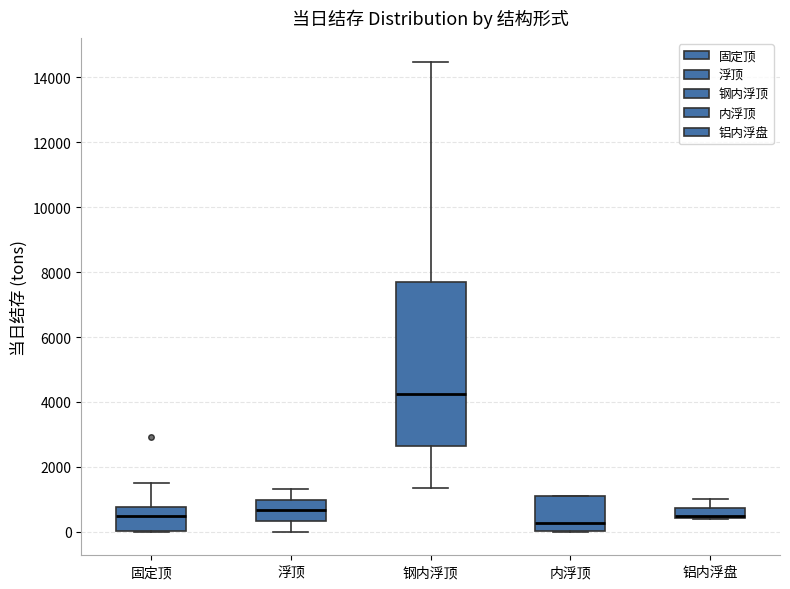

Where is the upper edge of the box for 铝内浮盘 on the y-axis? The values are not printed on the chart, so give them approximately, as read against the axis.

800